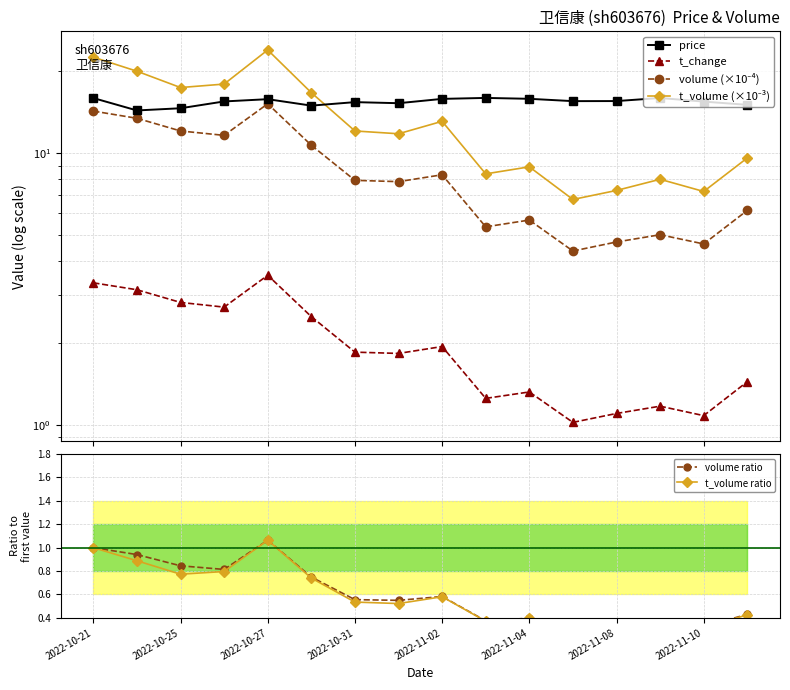

Reading right to left, what are all the values shown in this chart?

price: 15.1	15.5	16.0	15.6	15.5	15.8	16.0	15.8	15.3	15.4	15.0	15.8	15.5	14.6	14.4	15.9
t_change: 1.4	1.1	1.2	1.1	1.0	1.3	1.2	1.9	1.8	1.9	2.5	3.5	2.7	2.8	3.1	3.3
volume (×10⁻⁴): 6.2	4.6	5.0	4.7	4.4	5.7	5.4	8.3	7.9	7.9	10.7	15.2	11.6	12.1	13.4	14.3
t_volume (×10⁻³): 9.6	7.2	8.0	7.3	6.8	8.9	8.4	13.1	11.8	12.1	16.7	24.0	18.0	17.4	20.0	22.6
volume ratio: 0.4	0.3	0.4	0.3	0.3	0.4	0.4	0.6	0.5	0.6	0.7	1.1	0.8	0.8	0.9	1.0
t_volume ratio: 0.4	0.3	0.4	0.3	0.3	0.4	0.4	0.6	0.5	0.5	0.7	1.1	0.8	0.8	0.9	1.0